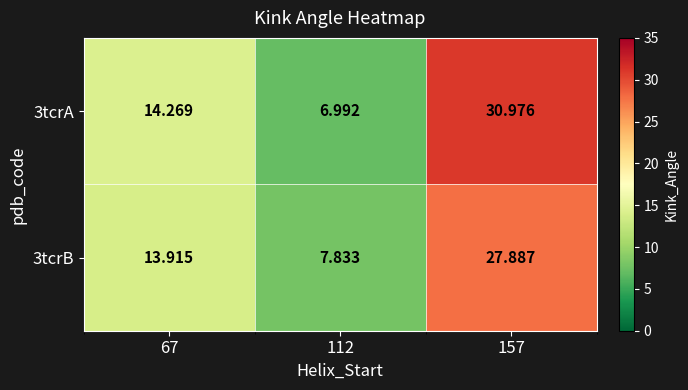

Reading left to right, extract all data points from this chart.

3tcrA: 67=14.3	112=7.0	157=31.0
3tcrB: 67=13.9	112=7.8	157=27.9